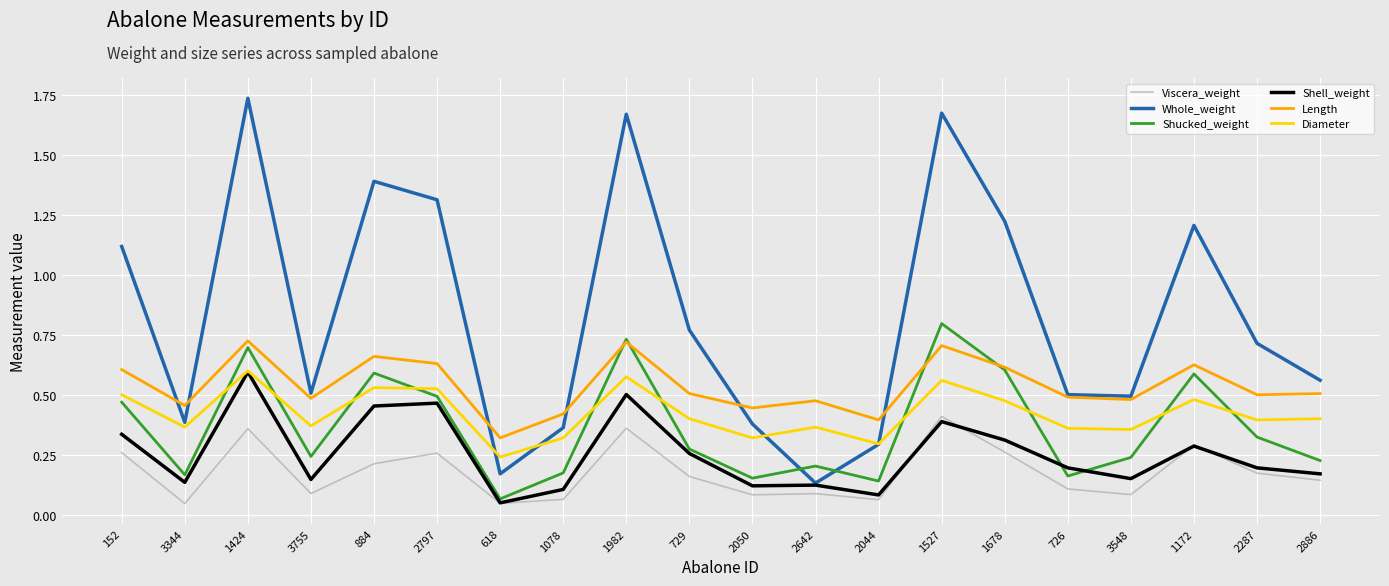

Which category has the highest value in the Whole_weight series?

1424